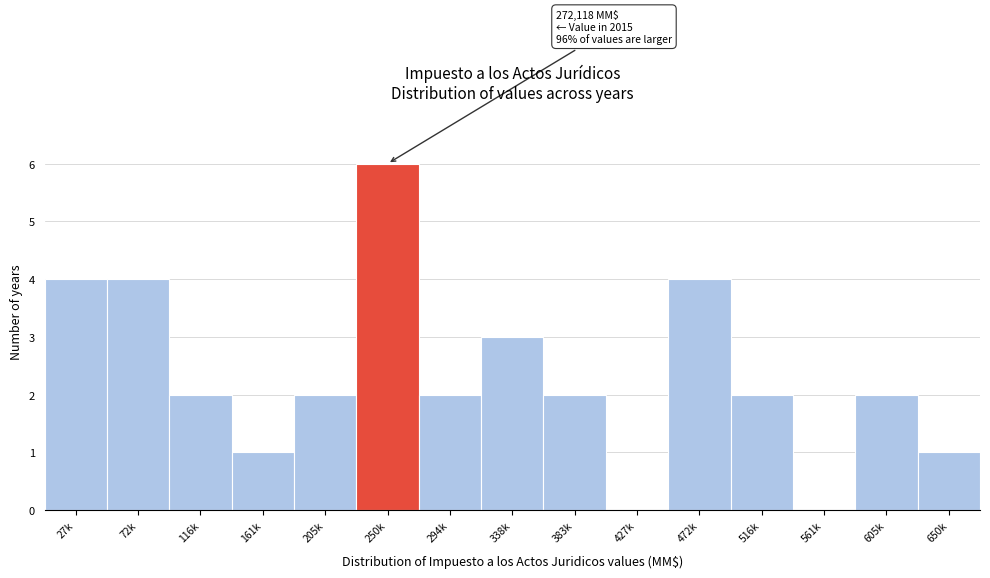

Reading right to left, what are all the values shown in this chart?

650k=1	605k=2	561k=0	516k=2	472k=4	427k=0	383k=2	338k=3	294k=2	250k=6	205k=2	161k=1	116k=2	72k=4	27k=4